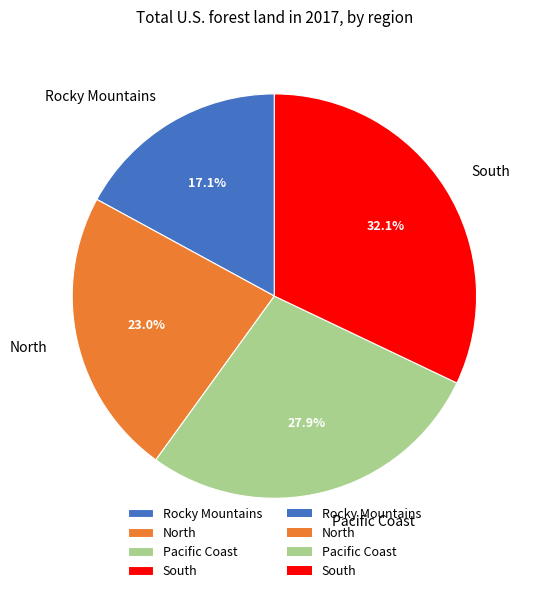

Rank the categories by value from highest to lowest.

South, Pacific Coast, North, Rocky Mountains